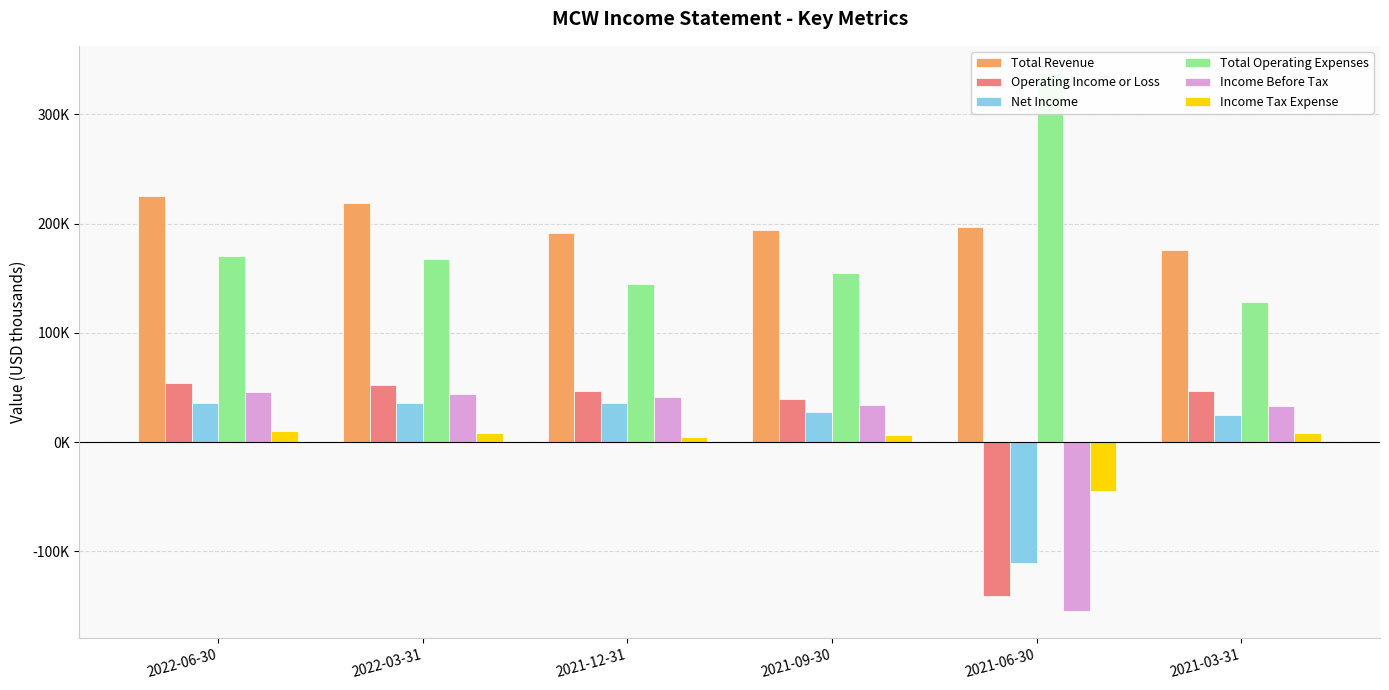

How many bars are there in total?

36